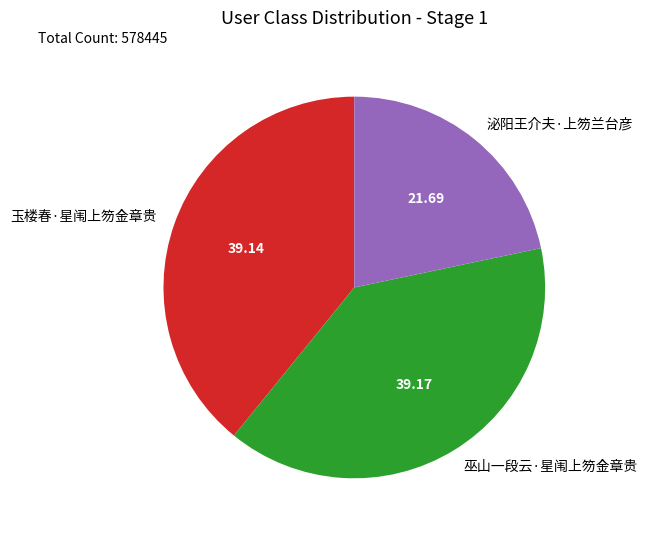

What is the smallest slice in the pie chart?

泌阳王介夫·上笏兰台彦